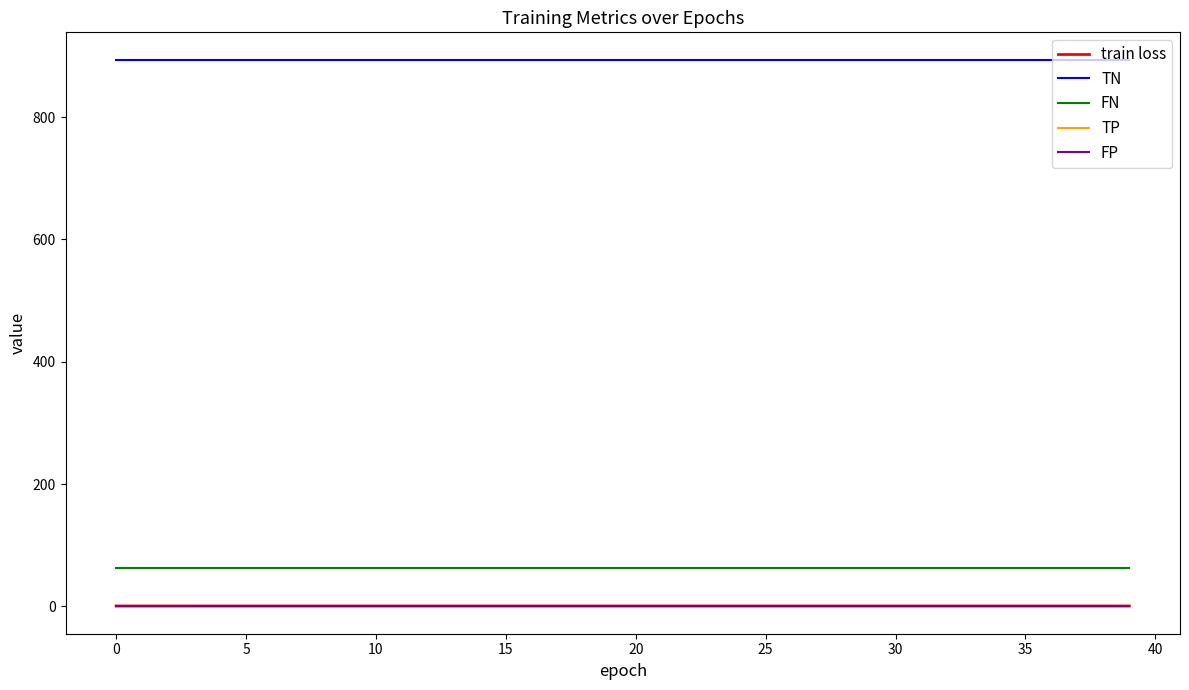

Which series has the widest spread of values?

train loss